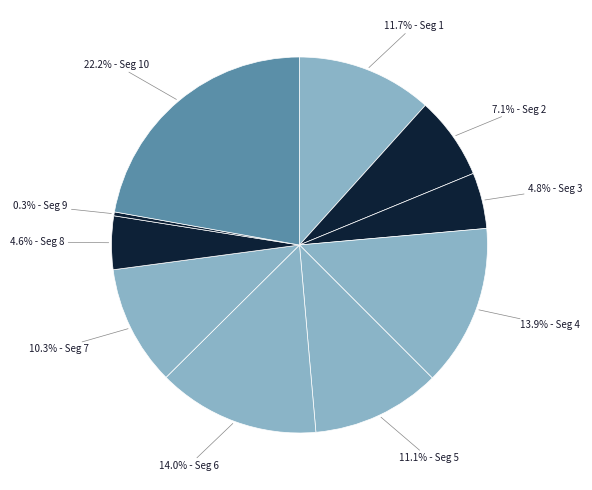

How many segments does this pie chart have?

10